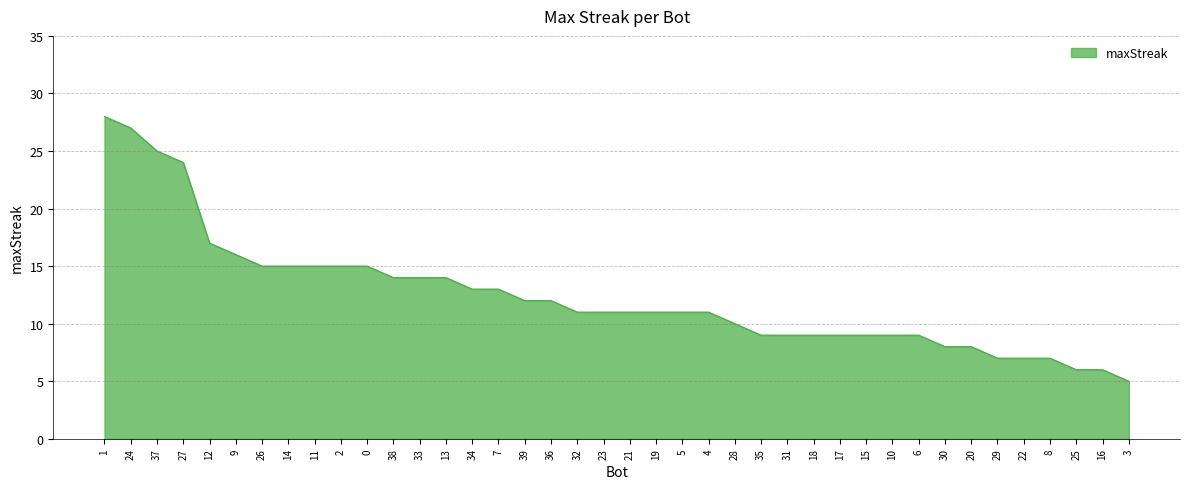

Which has a higher value, 32 or 36?

36